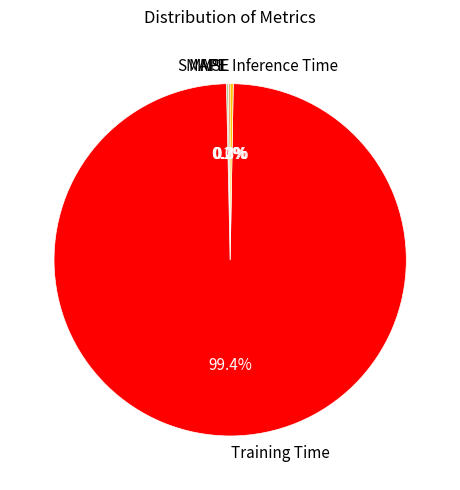

Which slice is the largest?

Training Time